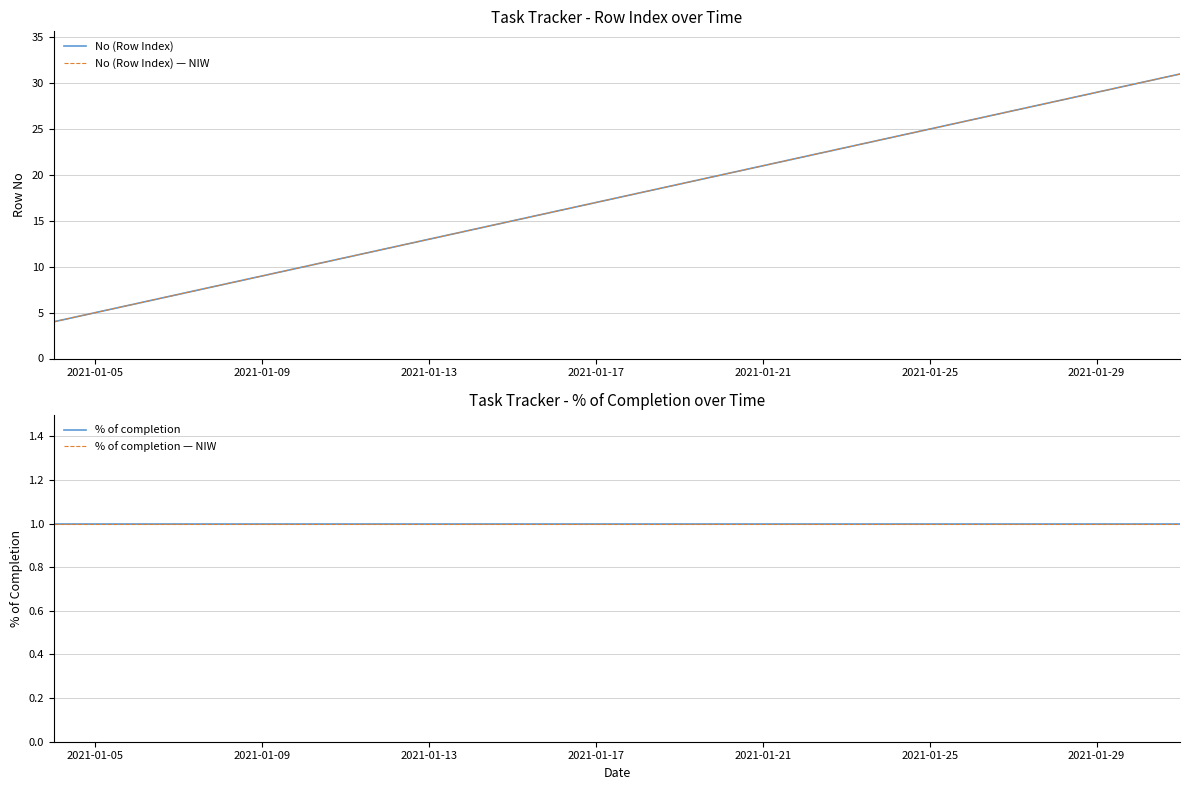

True or false: No (Row Index) — NIW and % of completion intersect in this chart.

False